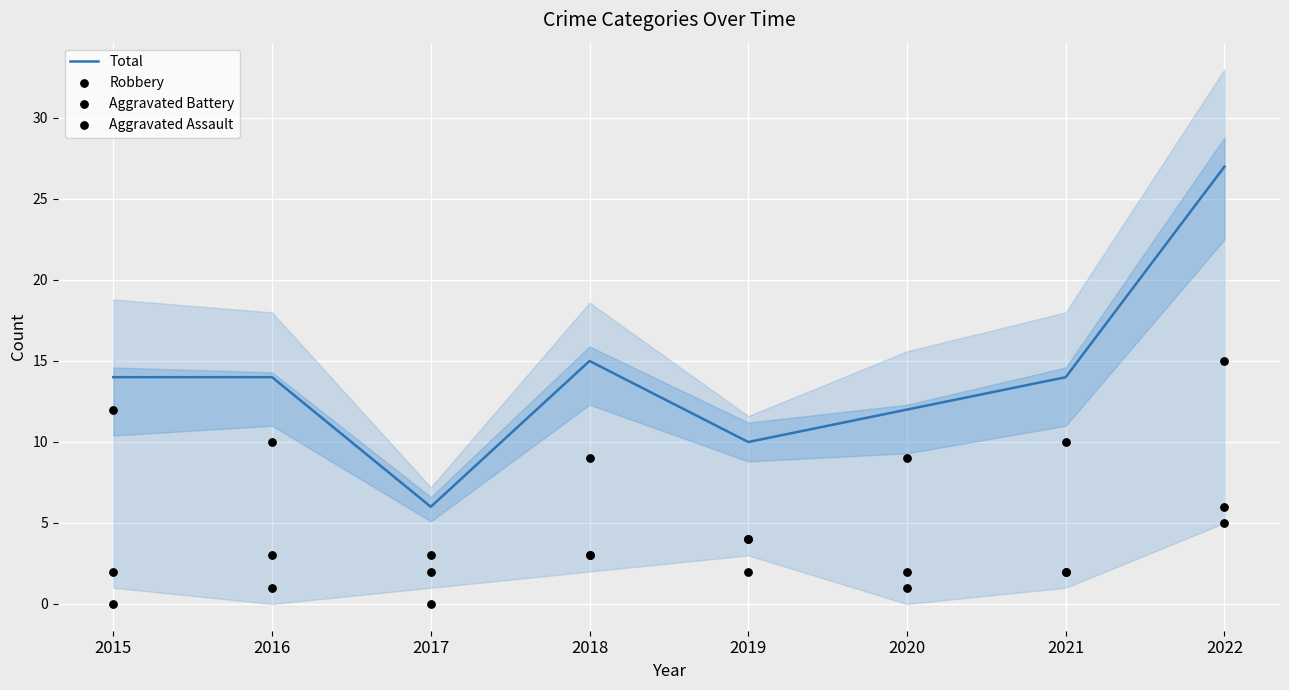

Which series reaches the minimum Y coordinate?

Aggravated Assault